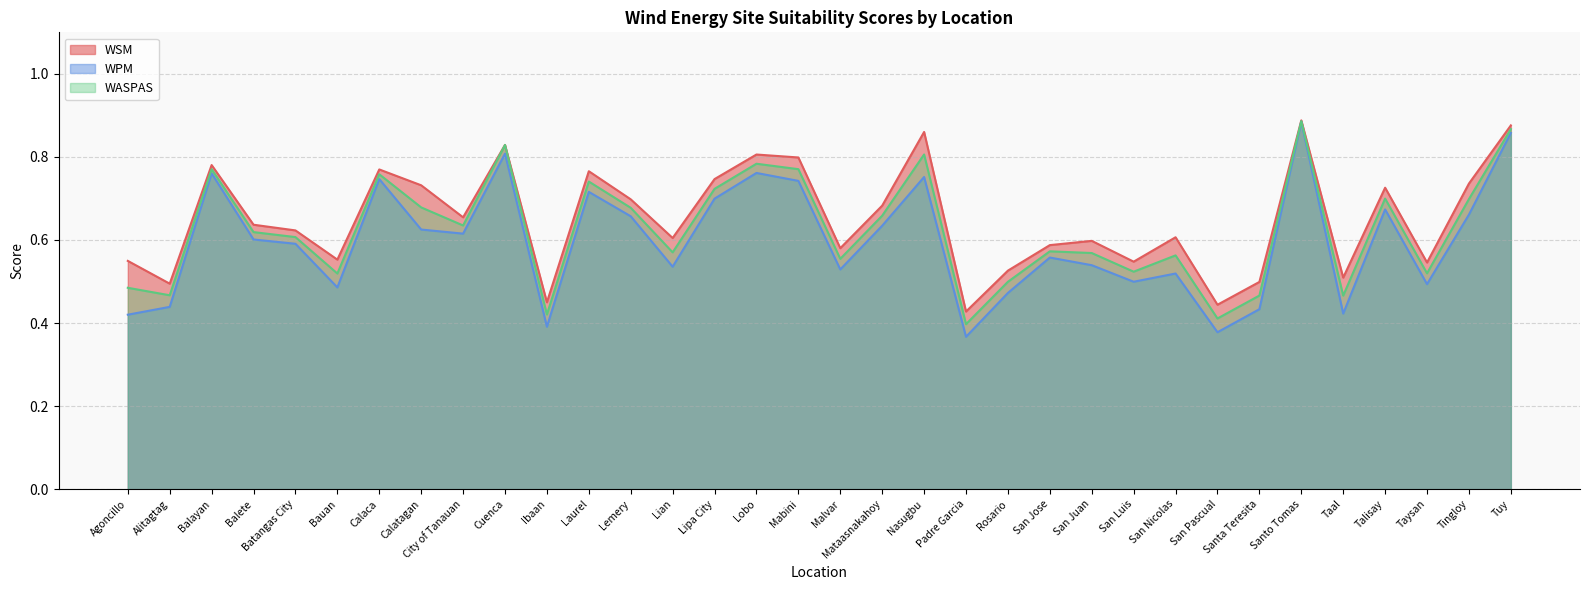

True or false: WPM and WASPAS cross at least once.

False